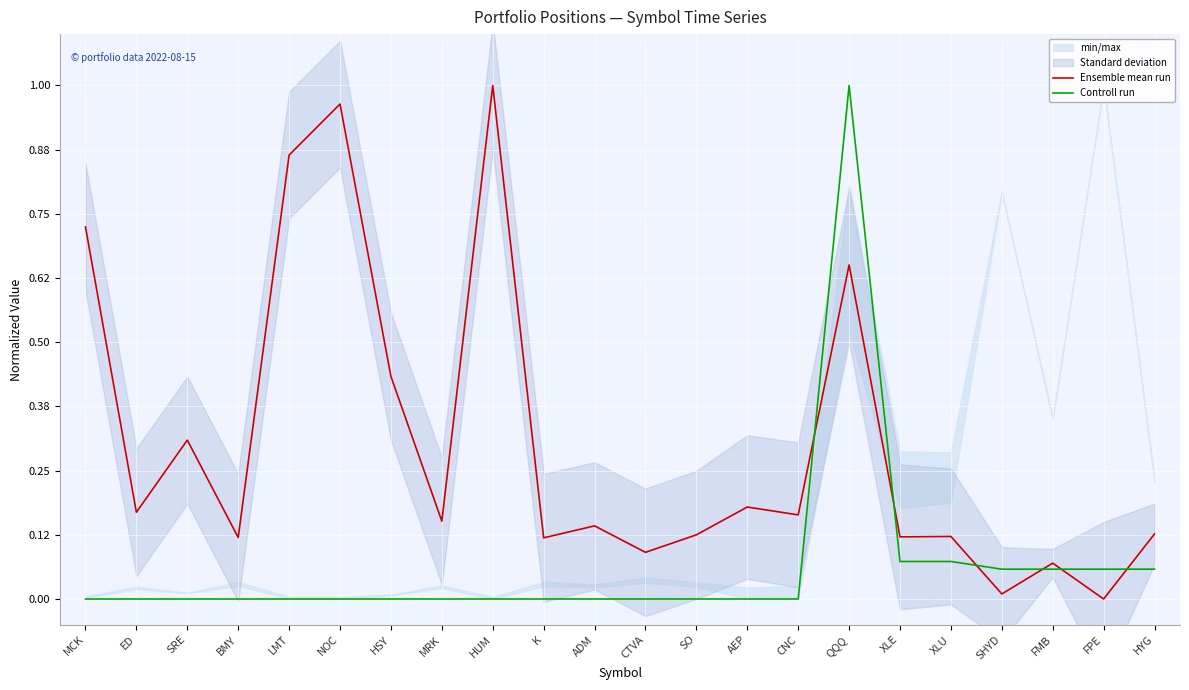

Is the value of Ensemble mean run at SHYD greater than the value of Controll run at CNC?

Yes